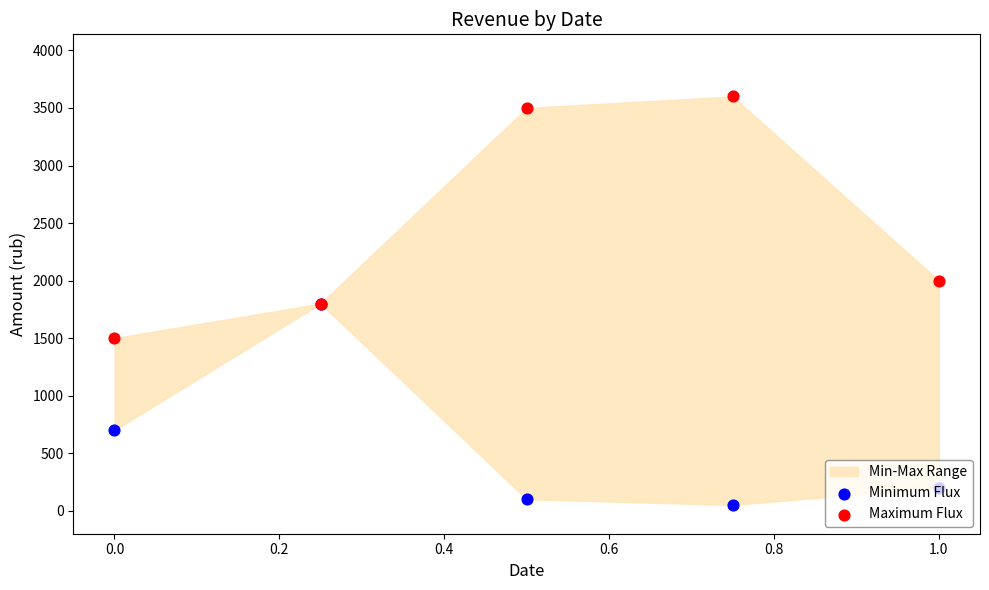

Which series has the largest total across all categories?

Maximum Flux